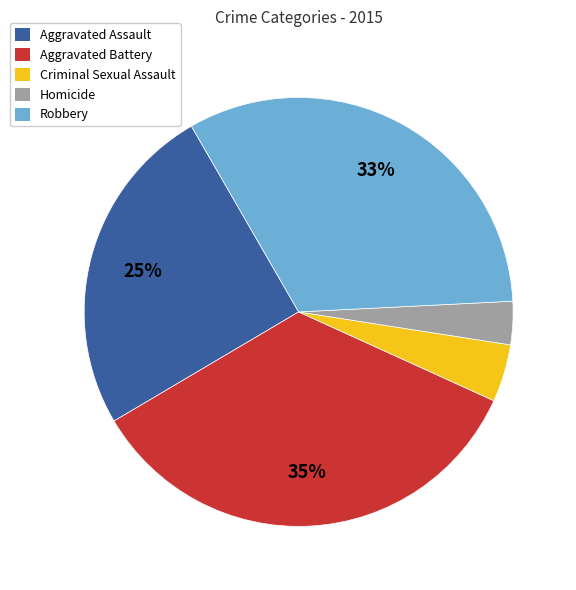

True or false: Robbery accounts for 42% of the total.

False